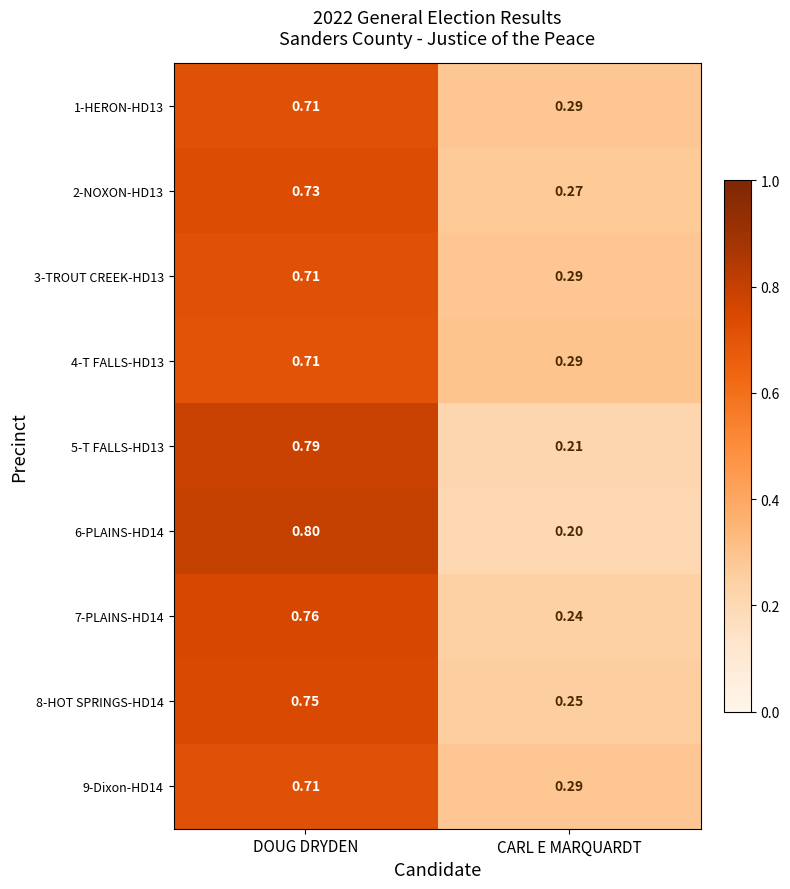

At which category does the chart reach its peak across all series?

DOUG DRYDEN